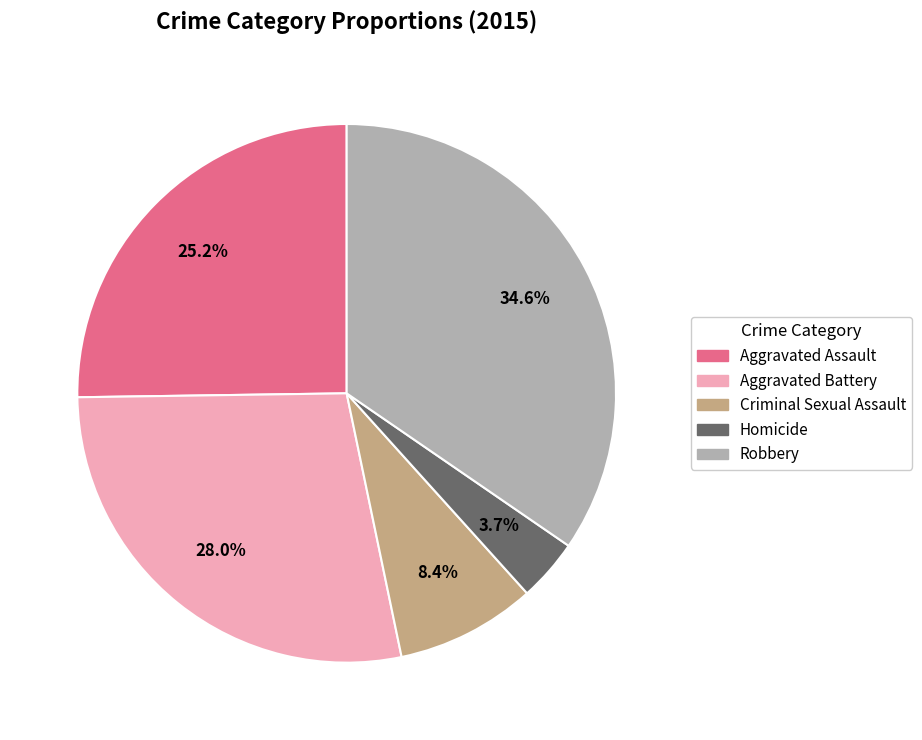

What is the smallest slice in the pie chart?

Homicide